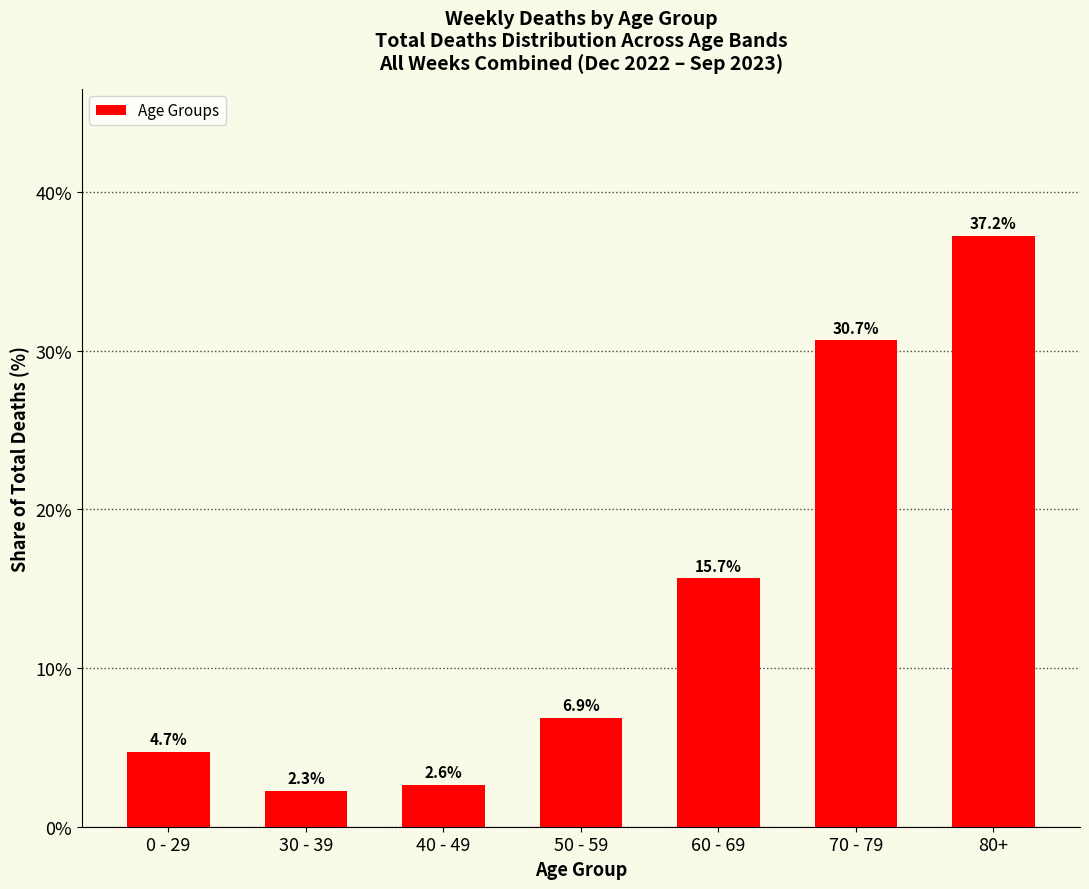

Reading left to right, list all the values displayed in this chart.

0 - 29=4.7	30 - 39=2.3	40 - 49=2.6	50 - 59=6.9	60 - 69=15.7	70 - 79=30.7	80+=37.2